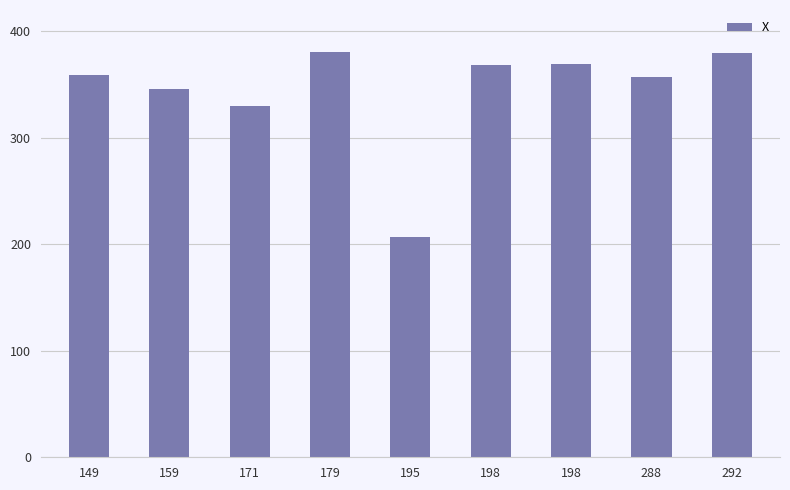

Reading left to right, transcribe all the data shown in this chart.

359	346	330	381	207	368	369	357	380